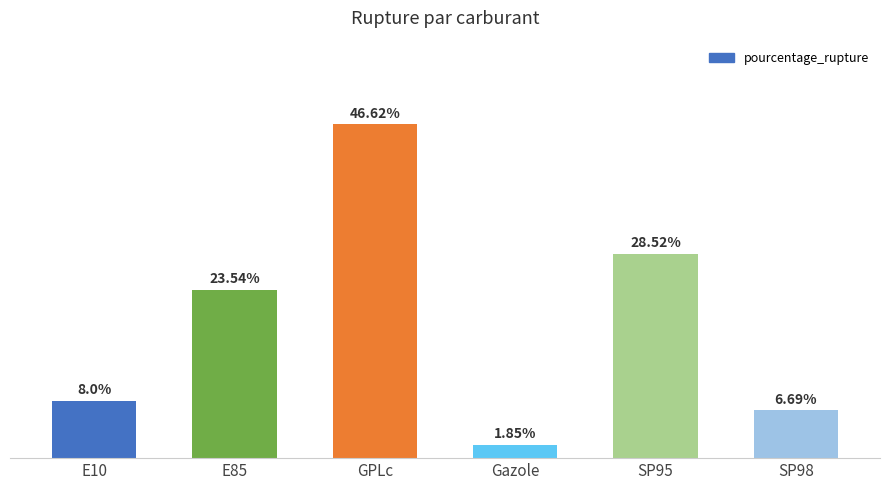

At which category does the chart reach its minimum across all series?

Gazole